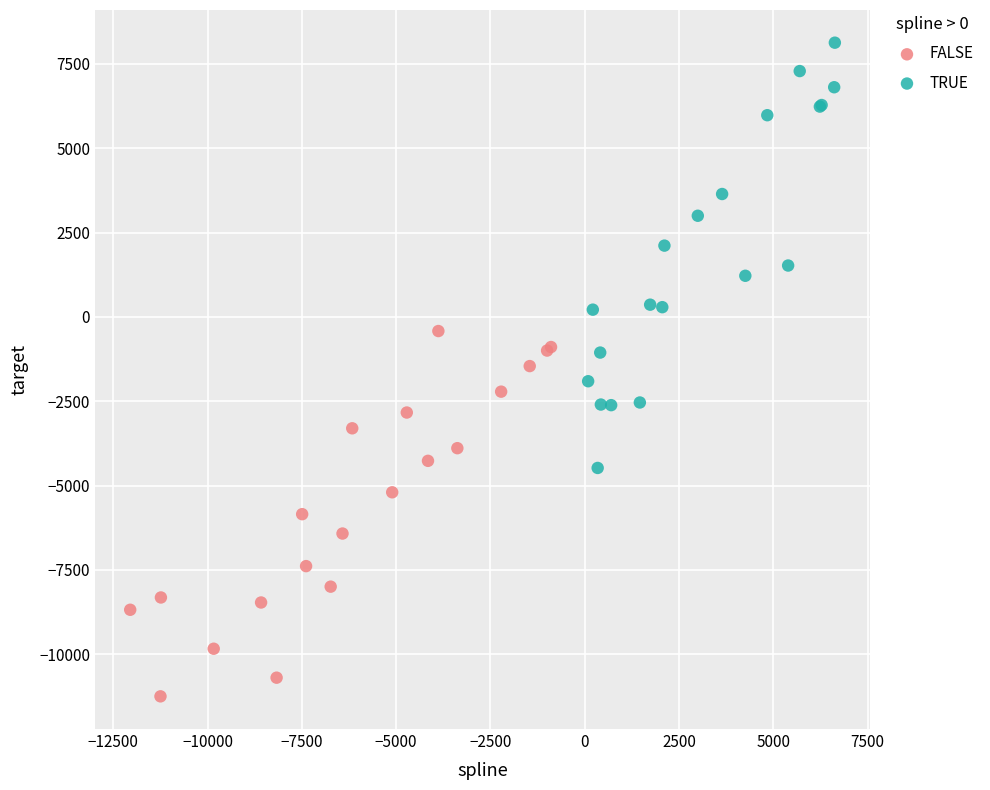

Which series has the widest spread of Y values?

TRUE